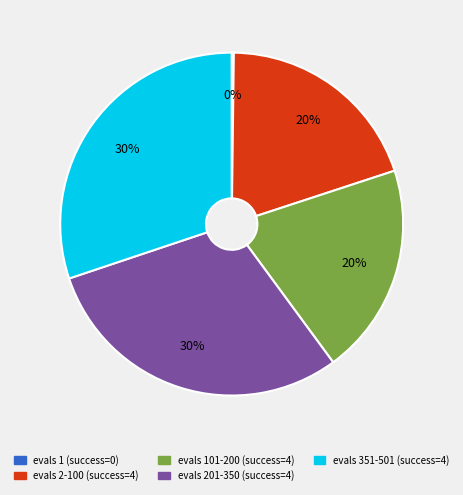

The evals 2-100 (success=4) slice represents 20% of the pie. True or false?

True